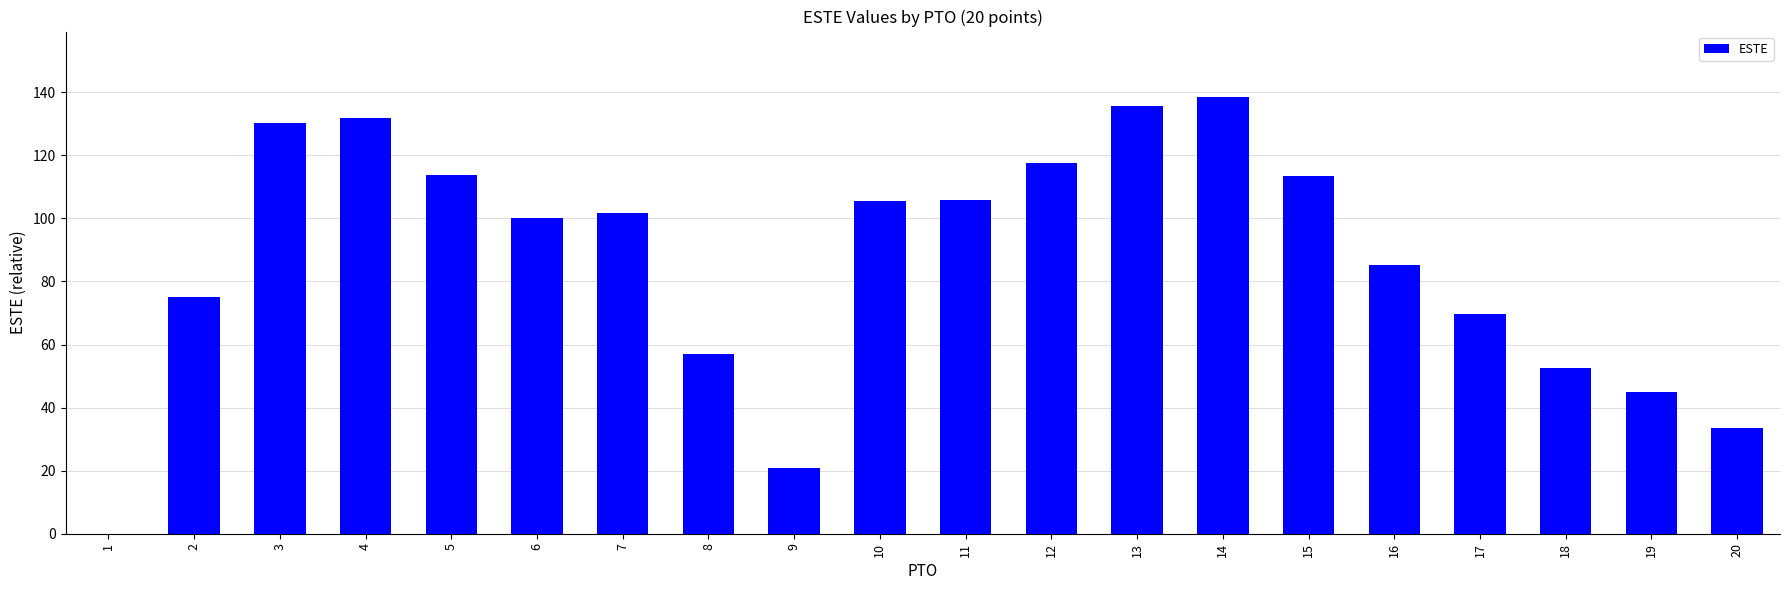

What is the maximum value shown in the chart?

138.5